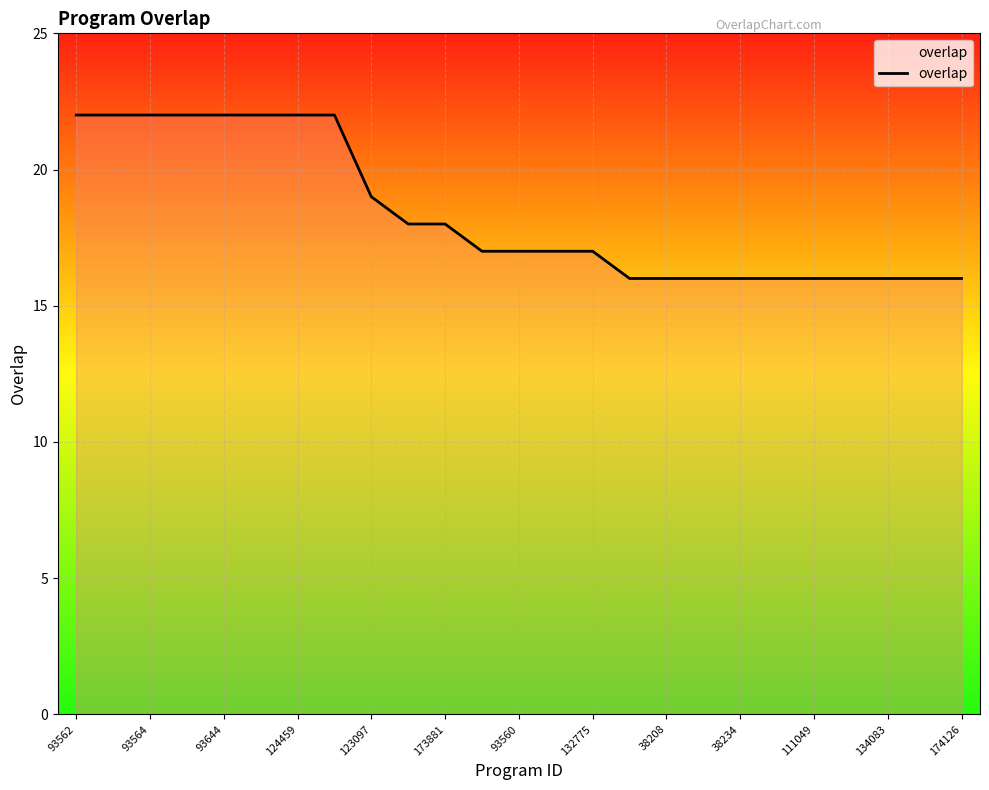

What is the difference between the maximum and minimum values?

6